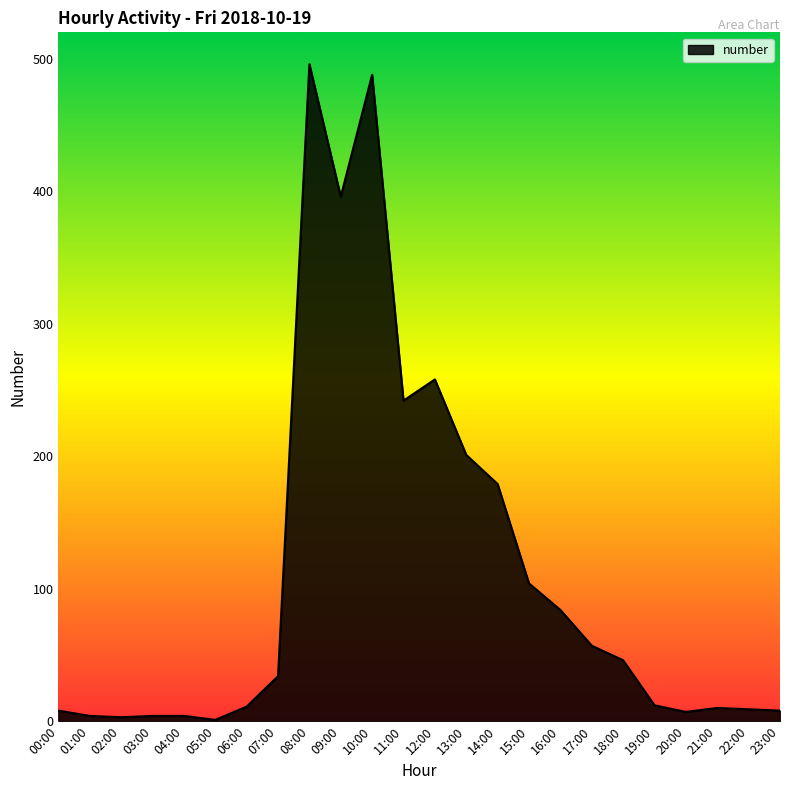

What is the change in value from 08:00 to 12:00?

-238